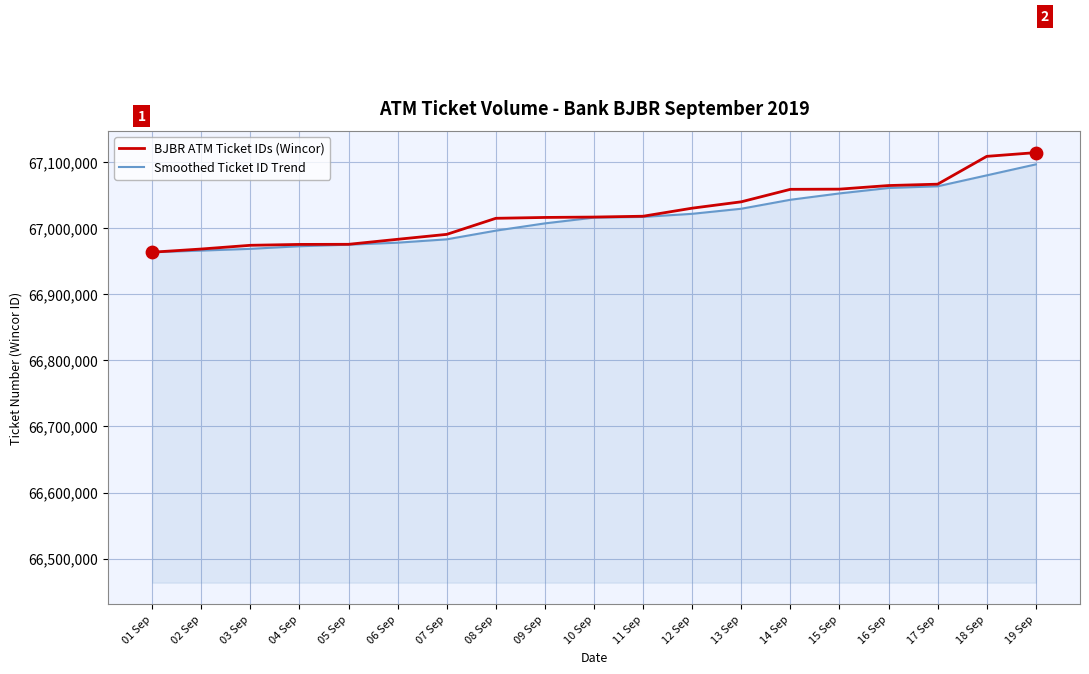

At which category is the sum across all series the highest?

19 Sep